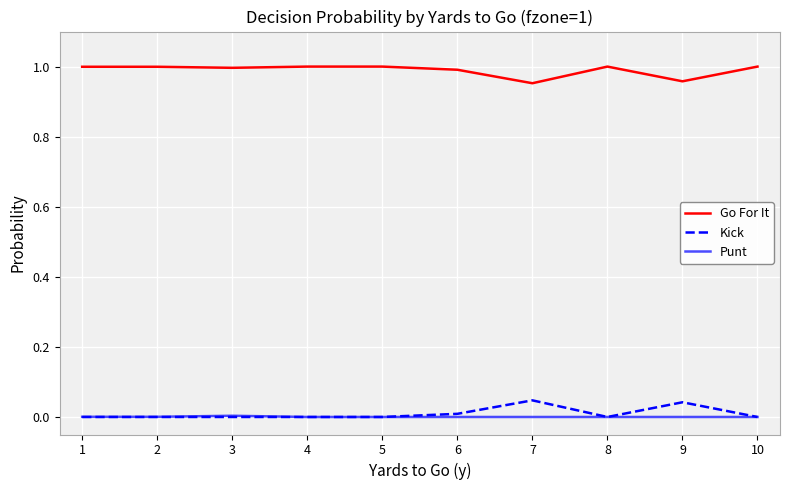

At how many categories does at least one series exceed 0?

10